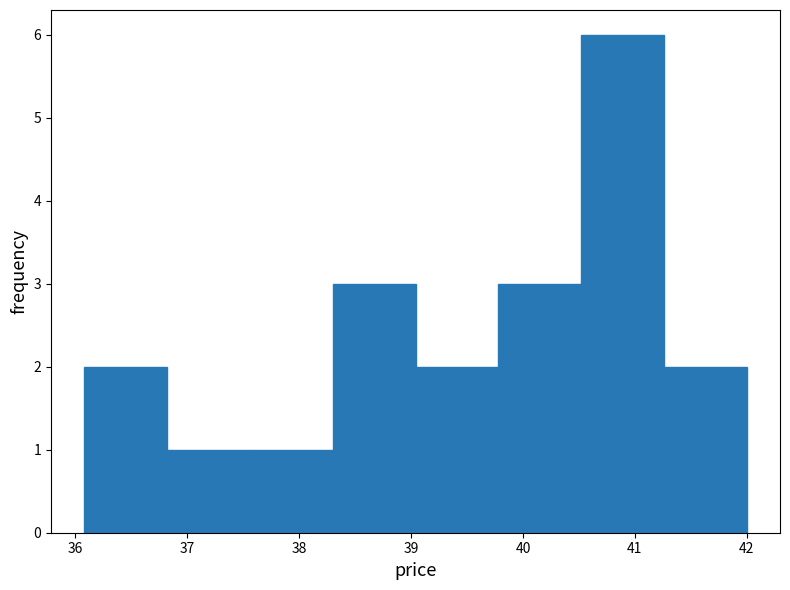

Which range on the x-axis has the tallest bar?

40.52 to 41.26